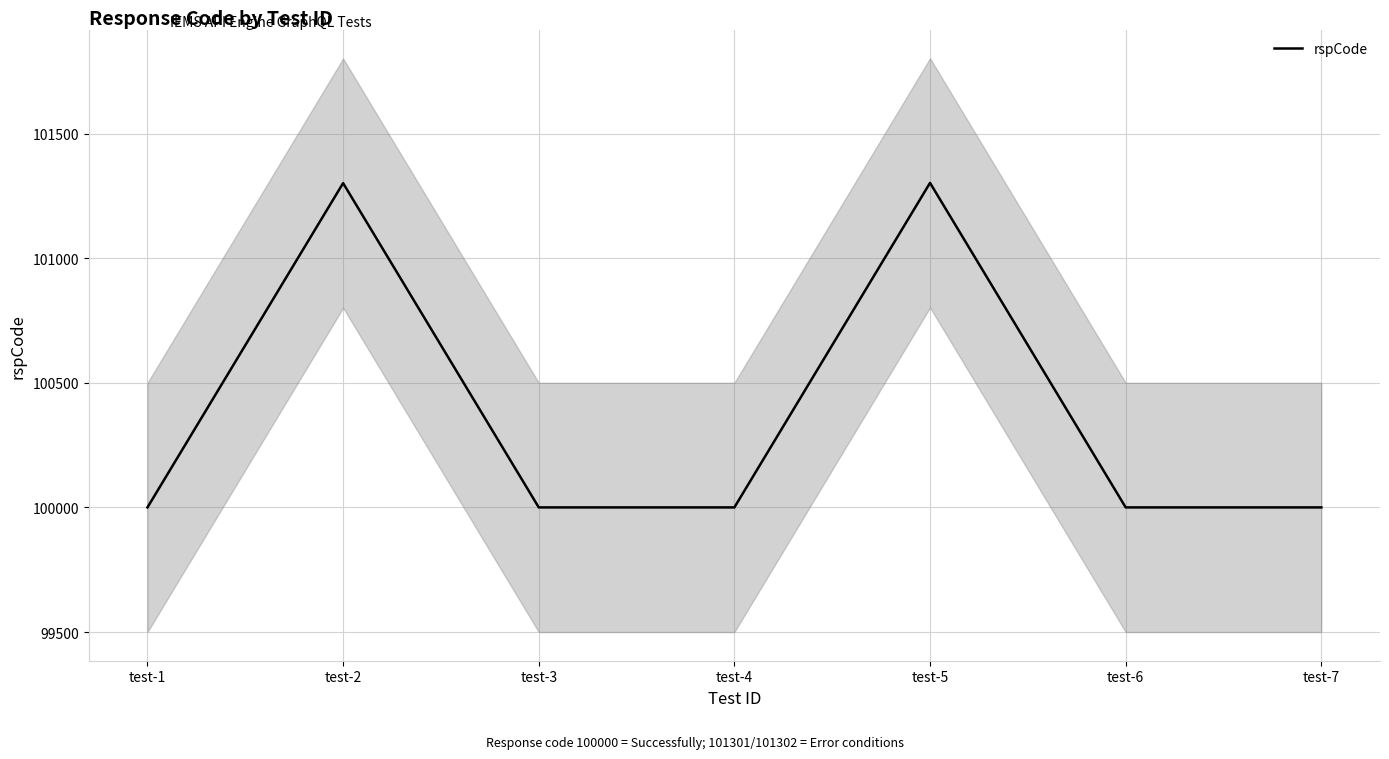

True or false: the data has more than 2 interior local peaks.

False